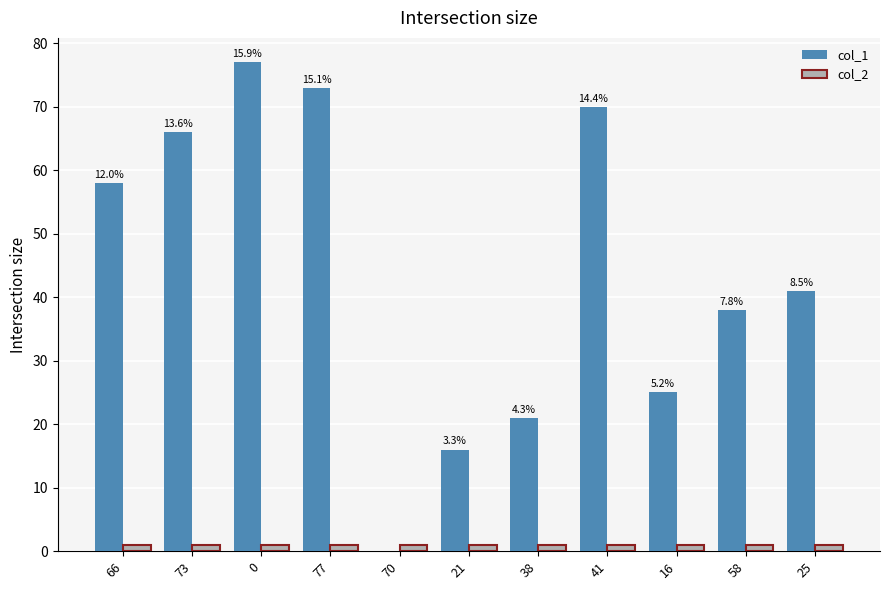

Is the value of col_1 at 38 greater than the value of col_2 at 70?

Yes